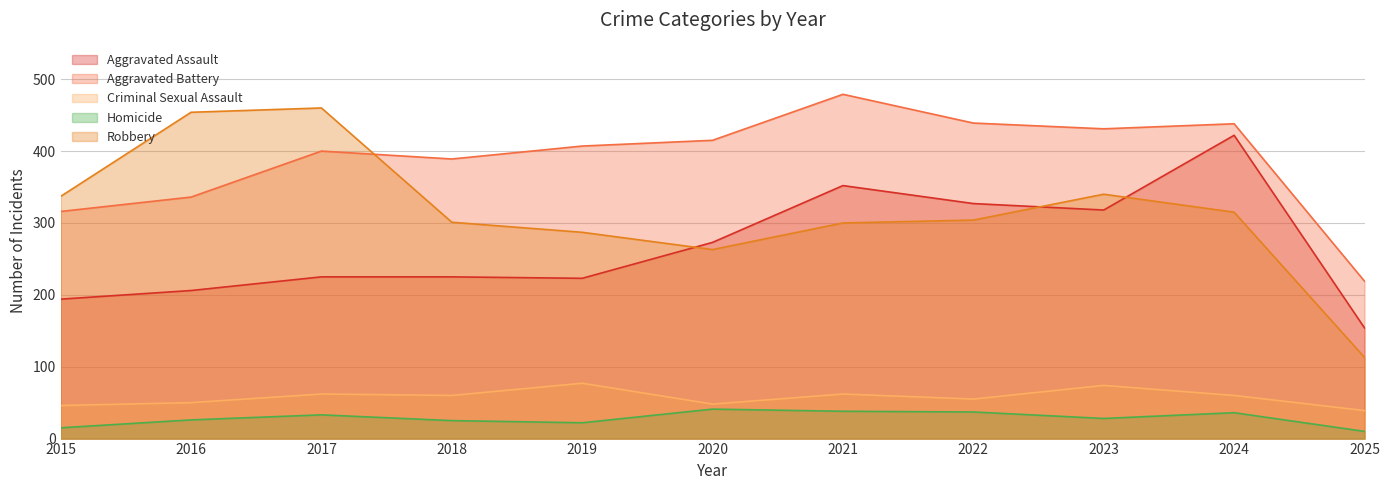

List the series in order of their peak value, lowest first.

Homicide, Criminal Sexual Assault, Aggravated Assault, Robbery, Aggravated Battery